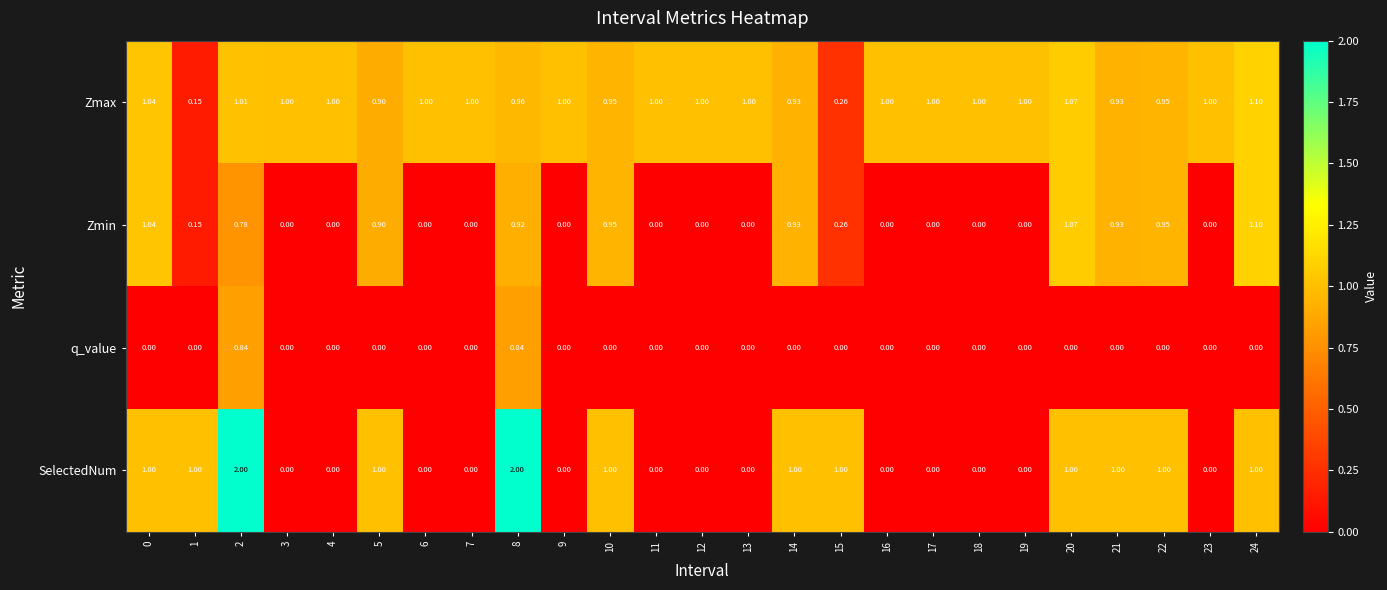

Is the value of SelectedNum at 10 greater than the value of Zmin at 11?

Yes